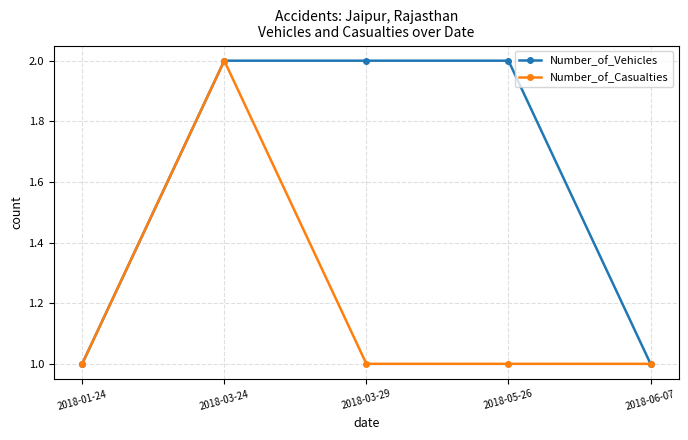

Reading left to right, extract all data points from this chart.

Number_of_Vehicles: 1	2	2	2	1
Number_of_Casualties: 1	2	1	1	1